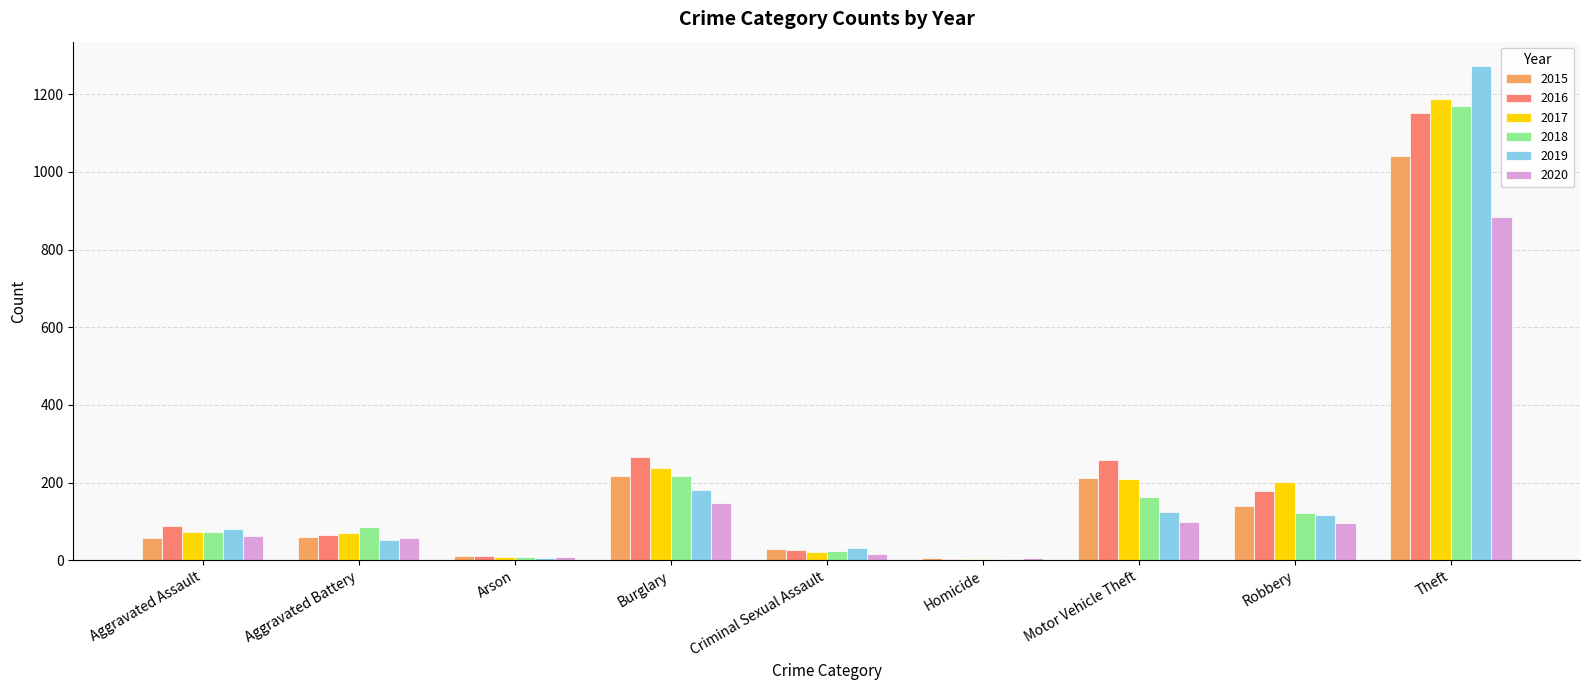

How many data points does each series have?

9